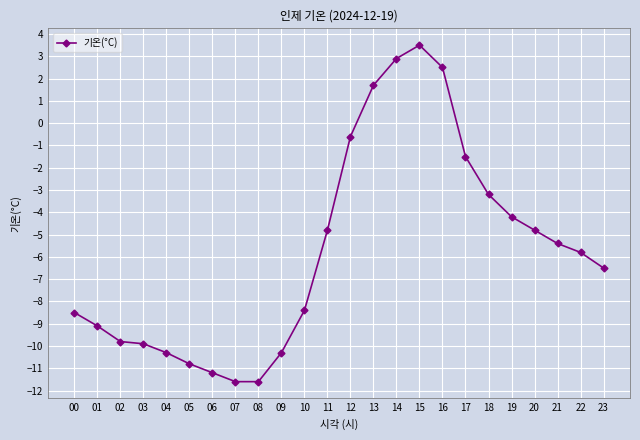

Which has a higher value, 13 or 18?

13